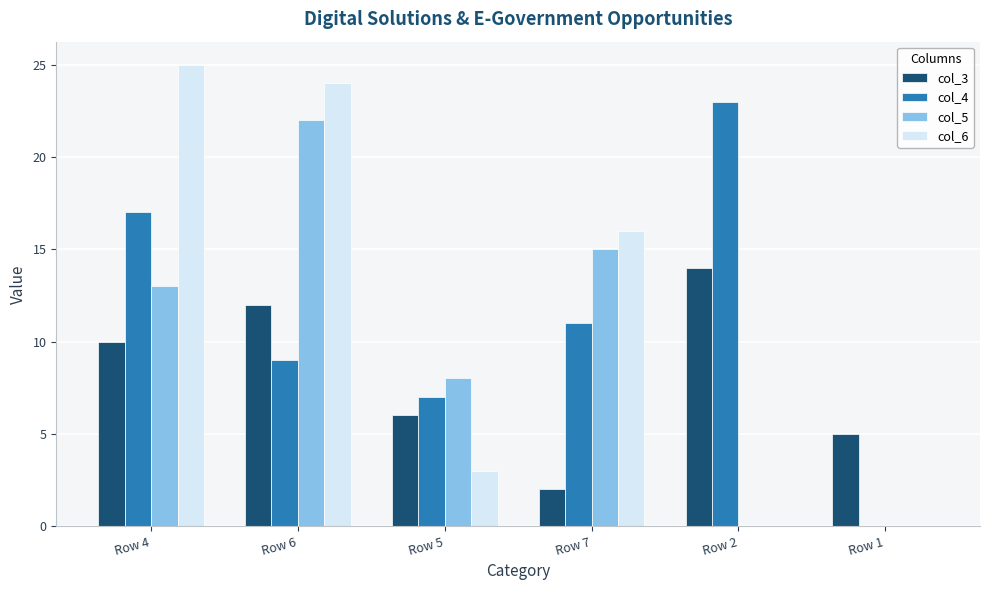

Is the value of col_4 at Row 4 greater than the value of col_5 at Row 4?

Yes